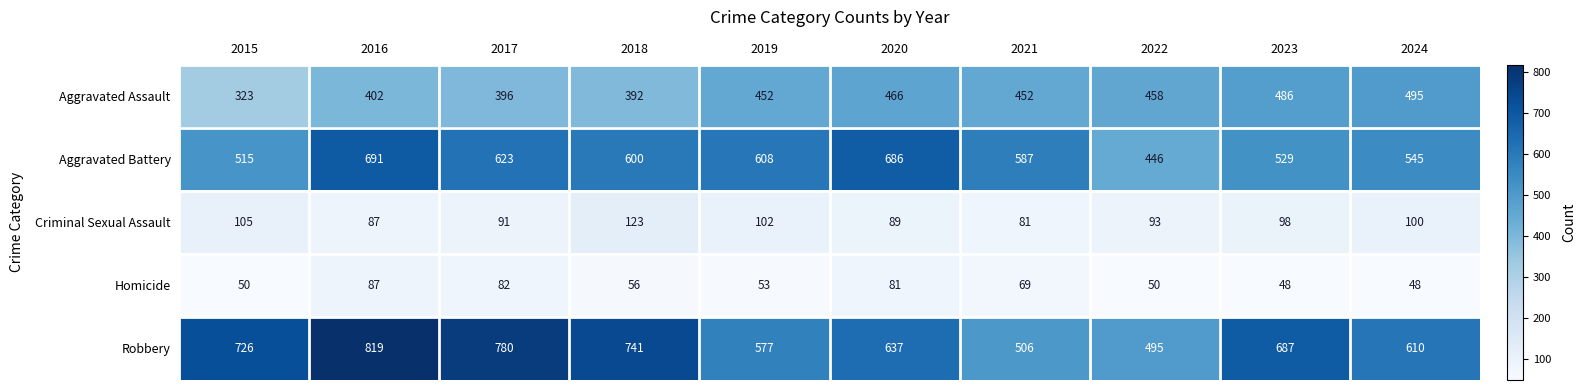

What is the sum of all Aggravated Battery values?

5830